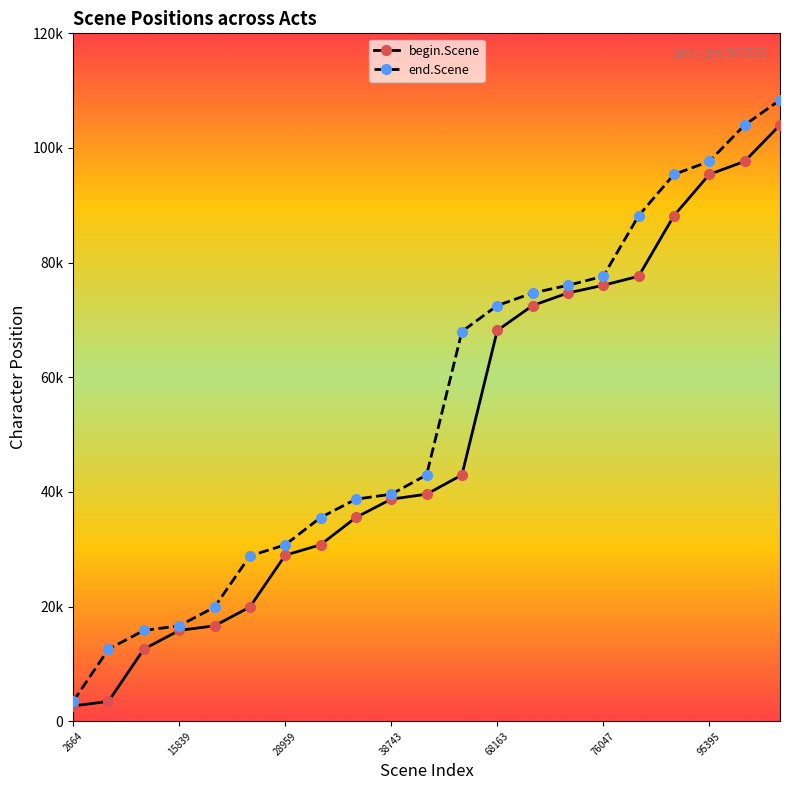

Does the chart display data point markers on the line(s)?

Yes